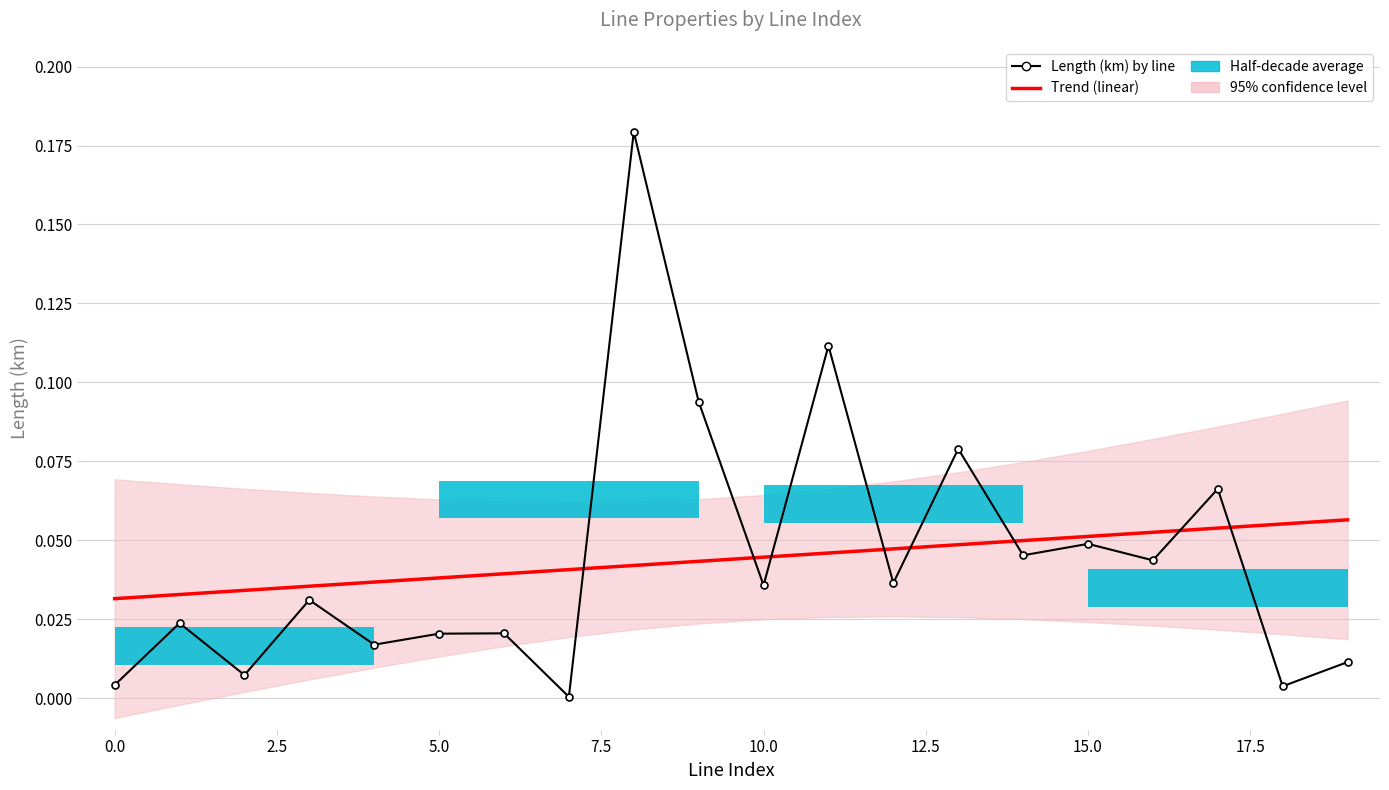

Is it true that Length (km) by line equals 0.0 at 19?

True